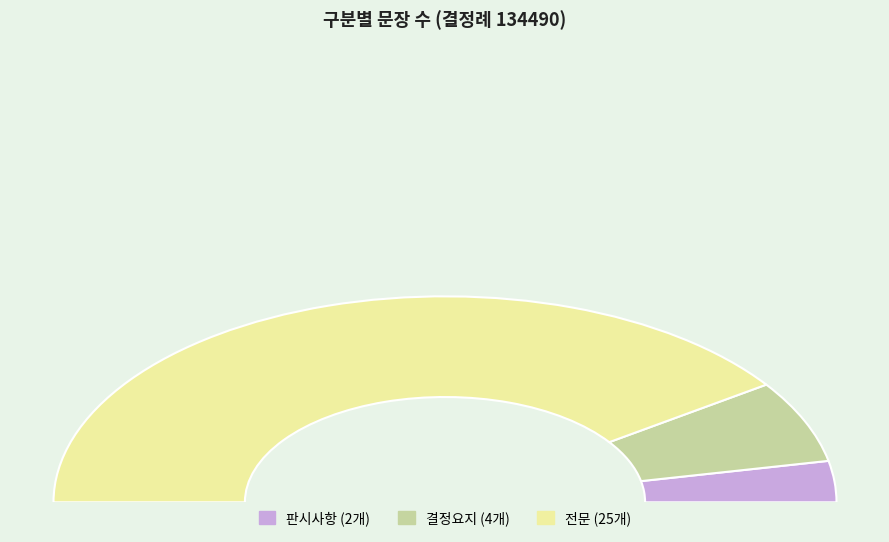

Is there a majority slice in this chart?

Yes